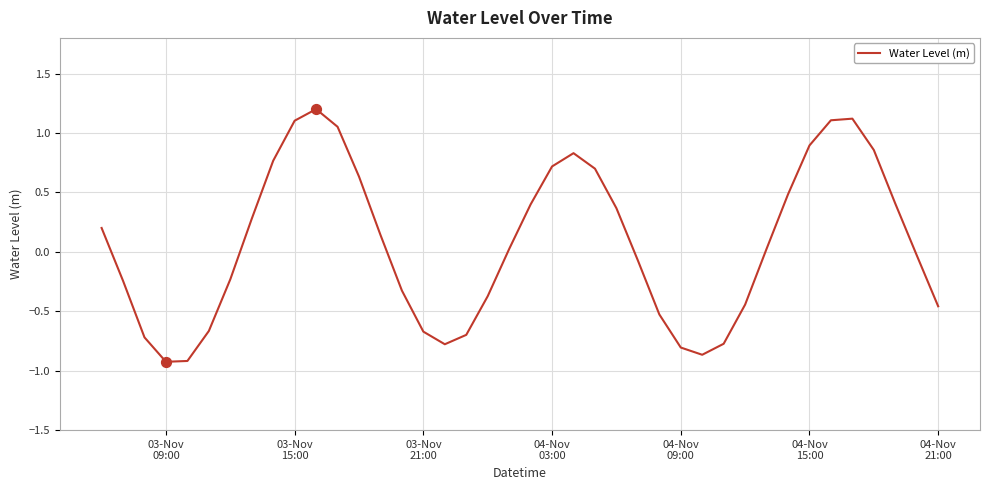

Does the chart have visible grid lines?

Yes